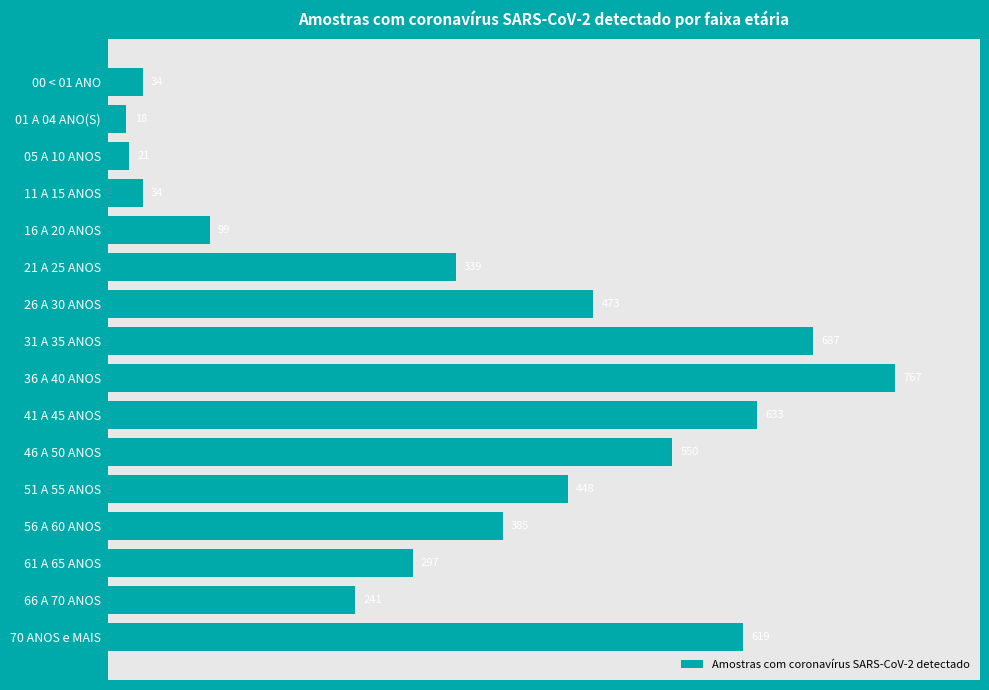

The chart shows a value of 385 at 56 A 60 ANOS. True or false?

True